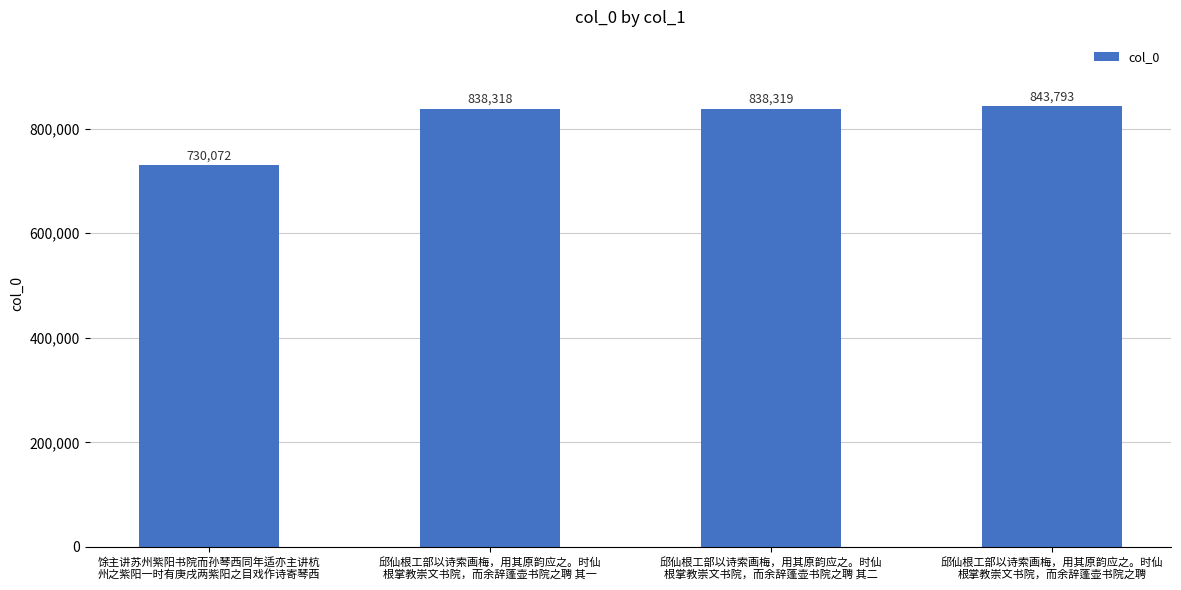

What is the label of the 1st bar from the right?

邱仙根工部以诗索画梅，用其原韵应之。时仙
根掌教崇文书院，而余辞蓬壶书院之聘